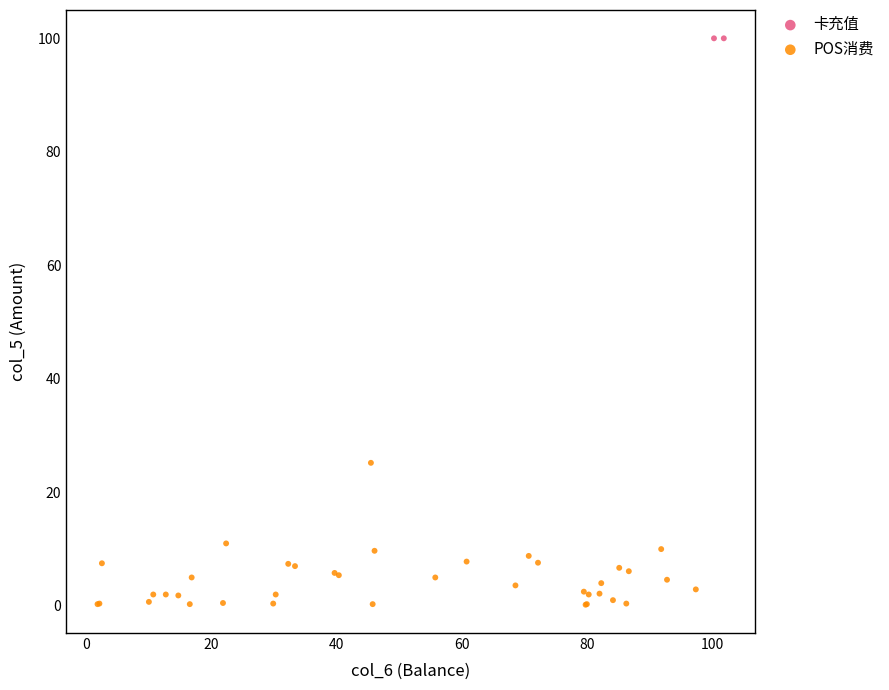

What are all the series names shown in the legend?

卡充值, POS消费